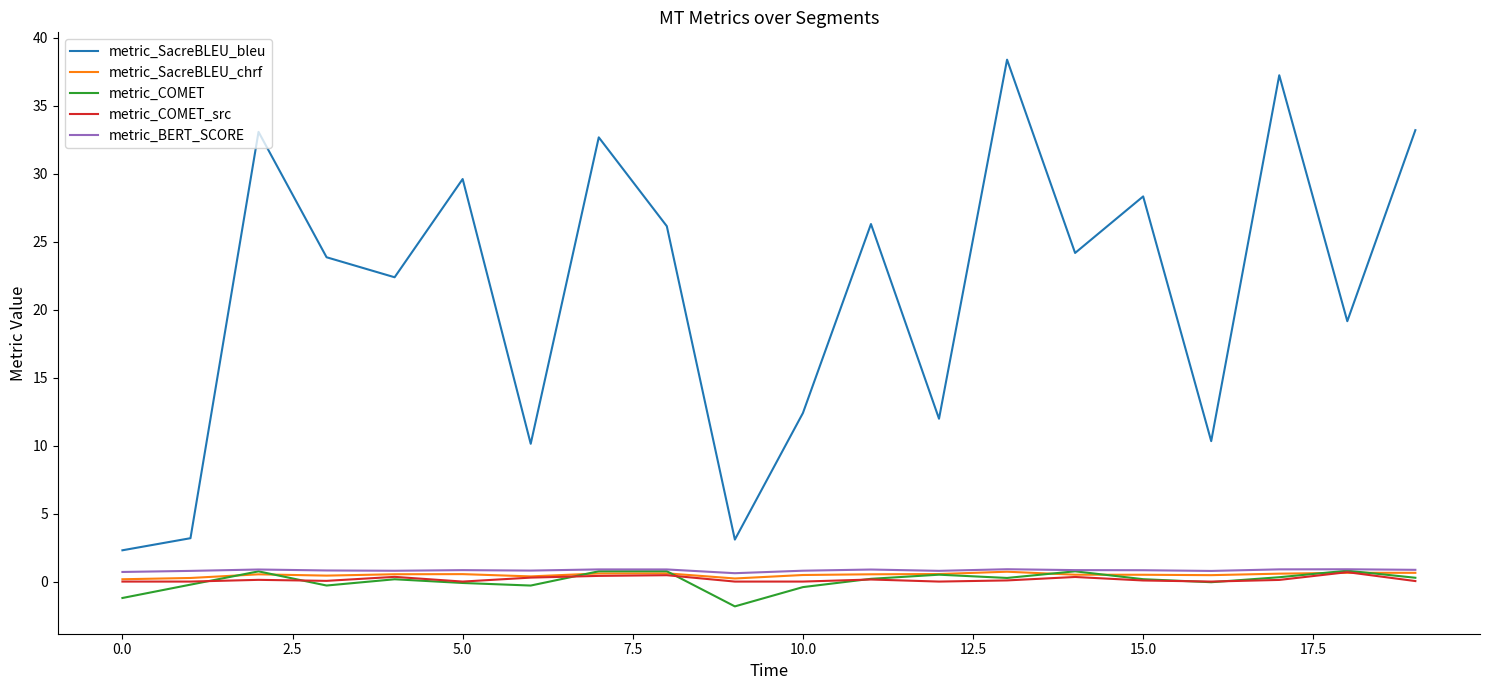

How many lines are shown in the chart?

5